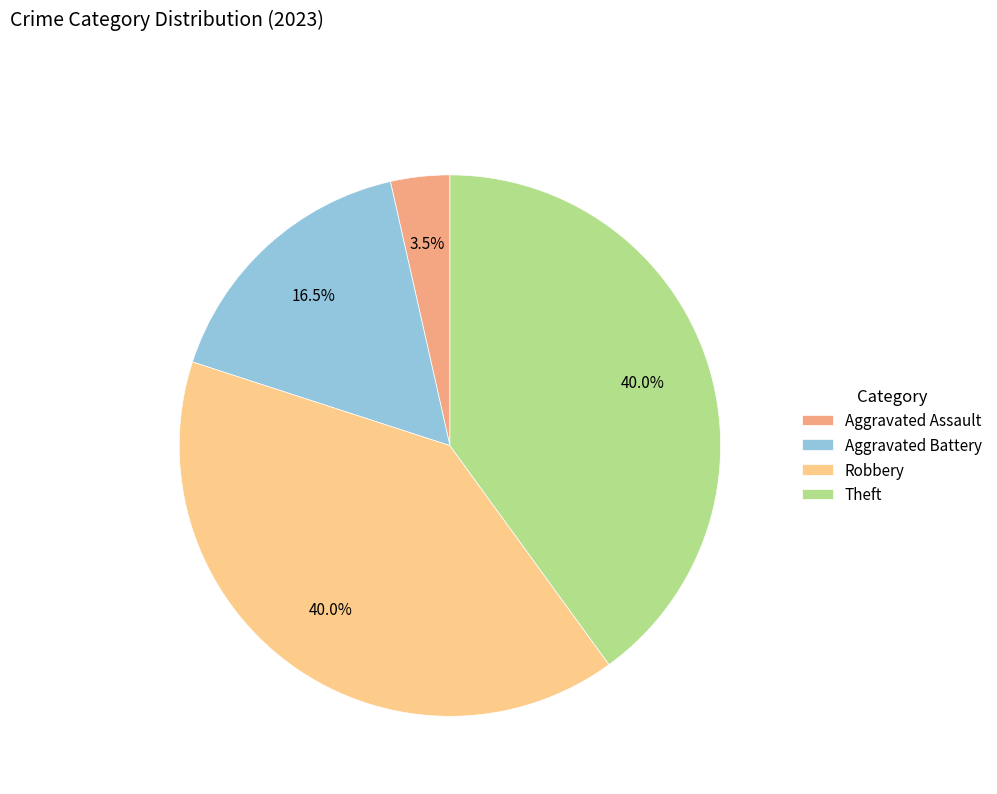

Approximately how many times larger is the value at Aggravated Battery compared to Theft?

0.4